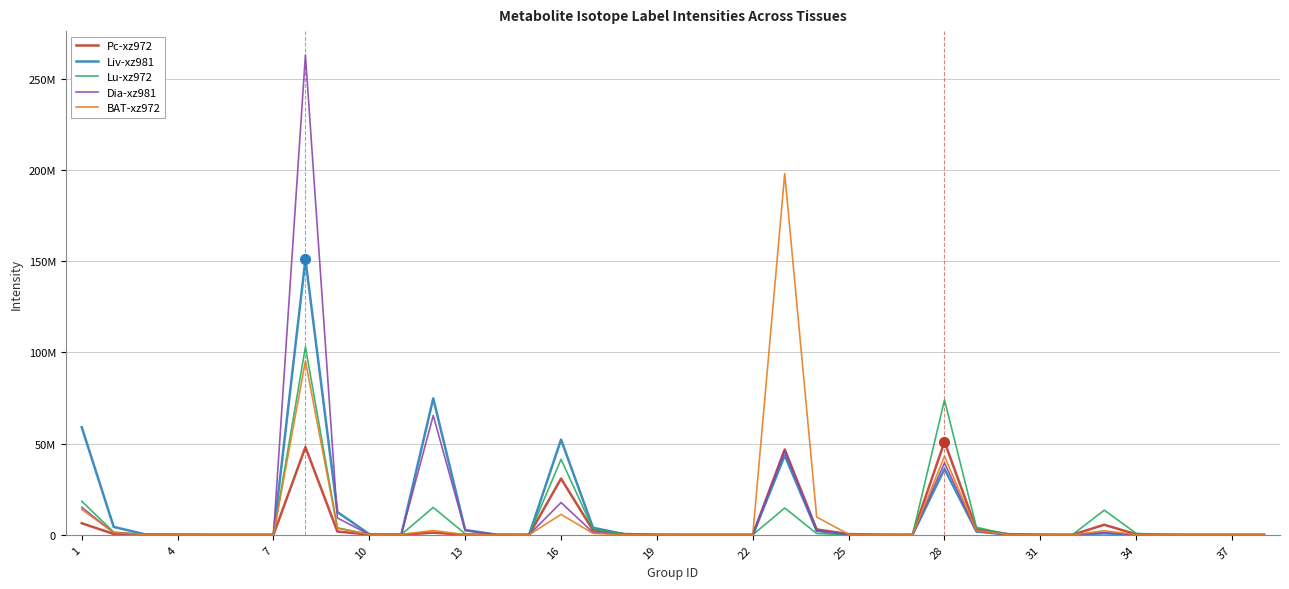

What are all the series names shown in the legend?

Pc-xz972, Liv-xz981, Lu-xz972, Dia-xz981, BAT-xz972